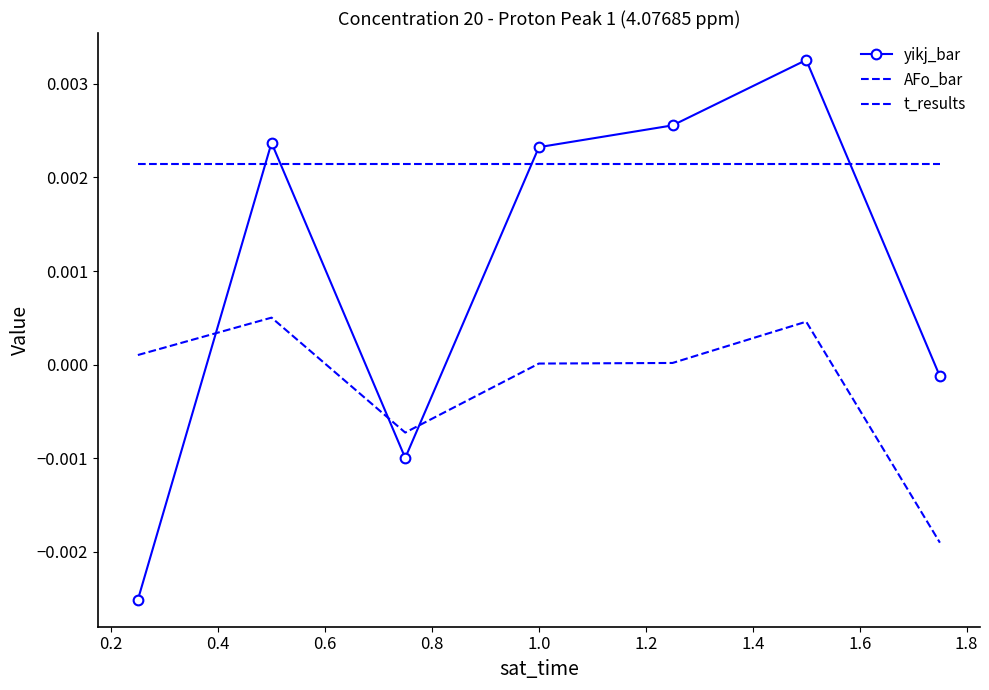

Rank the series by their maximum value, from lowest to highest.

t_results, AFo_bar, yikj_bar